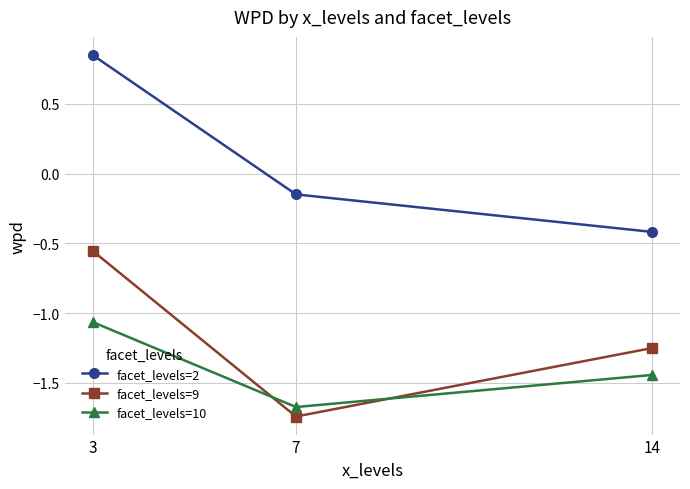

Between 3 and 7, which series saw the biggest shift?

facet_levels=9